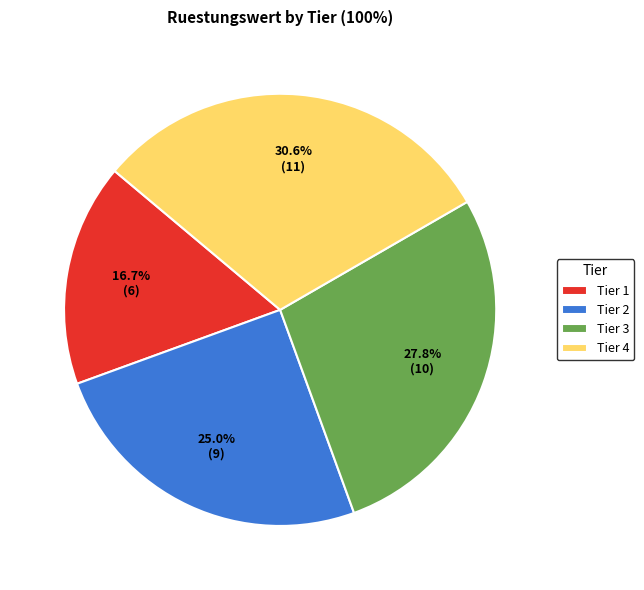

Is there a majority slice in this chart?

No